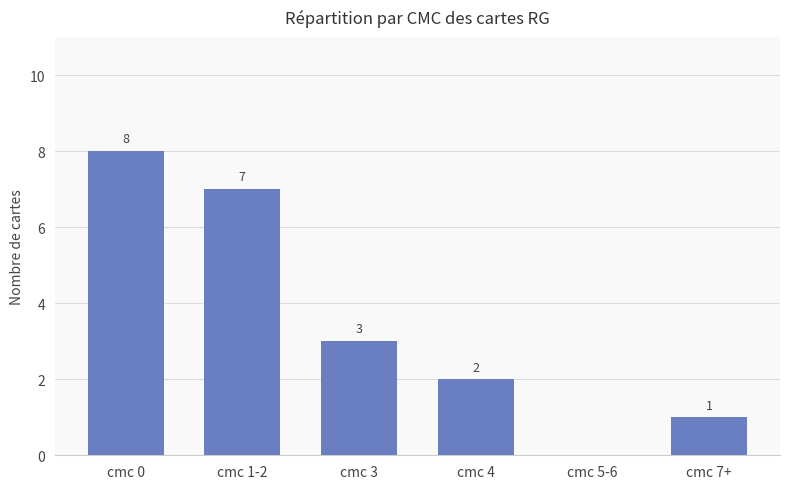

Reading left to right, extract all data points from this chart.

cmc 0=8	cmc 1-2=7	cmc 3=3	cmc 4=2	cmc 5-6=0	cmc 7+=1